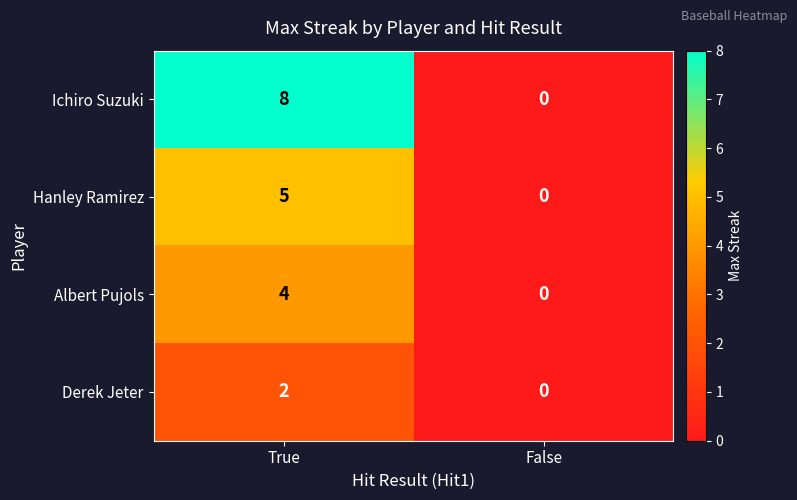

Which series has the widest spread of values?

Ichiro Suzuki